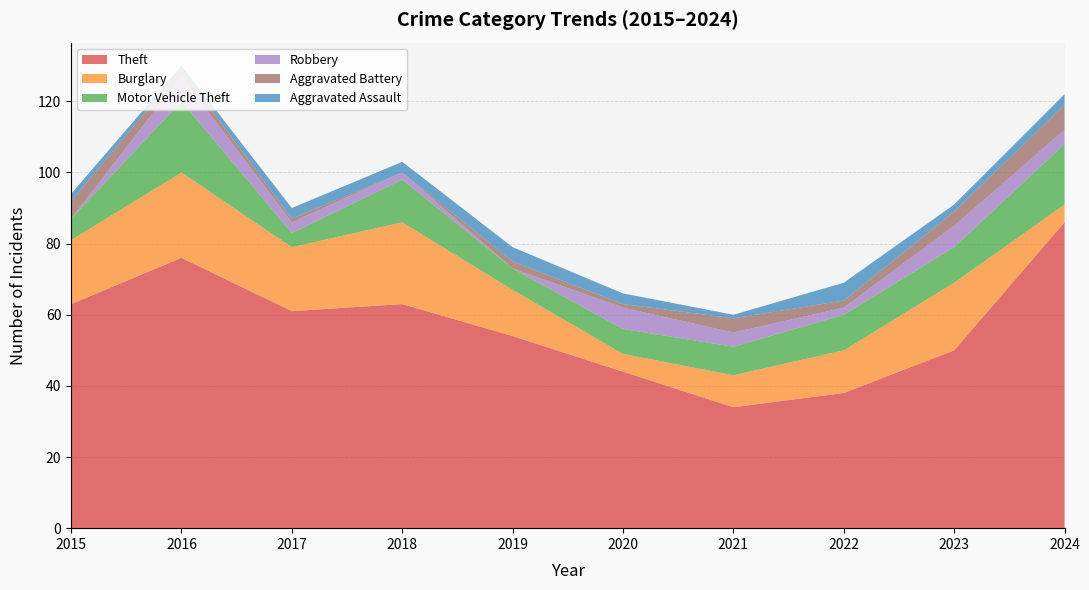

Reading right to left, extract all data points from this chart.

Theft: 86	50	38	34	44	54	63	61	76	63
Burglary: 5	19	12	9	5	13	23	18	24	18
Motor Vehicle Theft: 17	10	10	8	7	6	12	4	20	6
Robbery: 4	6	2	4	6	0	2	3	7	0
Aggravated Battery: 7	4	2	4	1	2	0	1	2	5
Aggravated Assault: 3	2	5	1	3	4	3	3	1	2